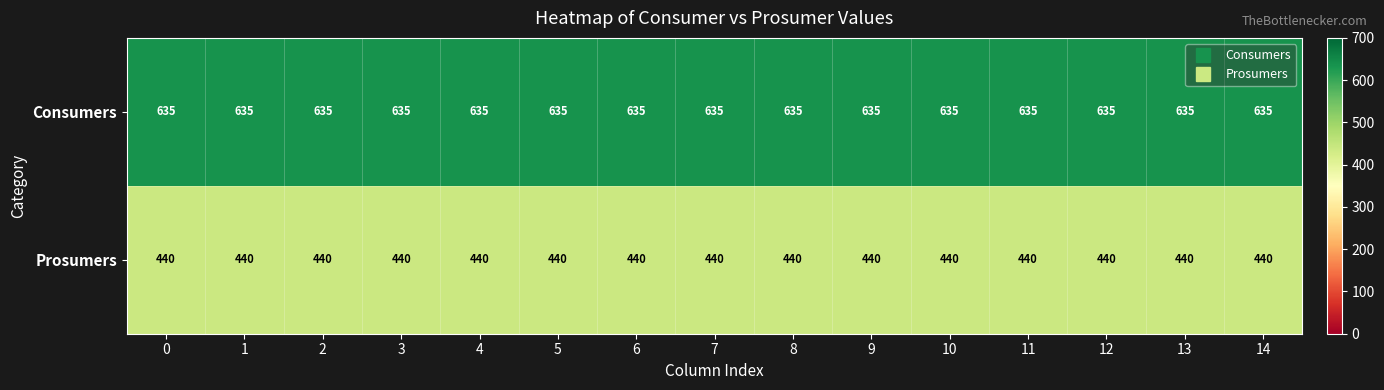

What is the difference between the highest and lowest values at 12?

195